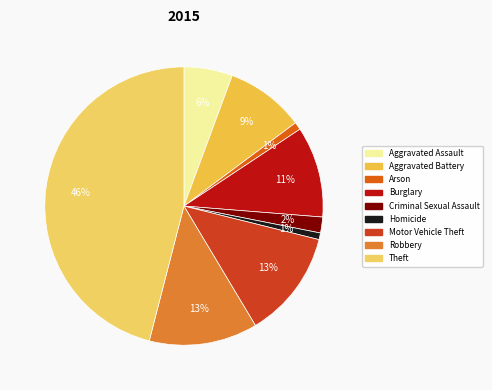

To the nearest percent, what is the difference between the Aggravated Battery and Arson slice percentages?

8%